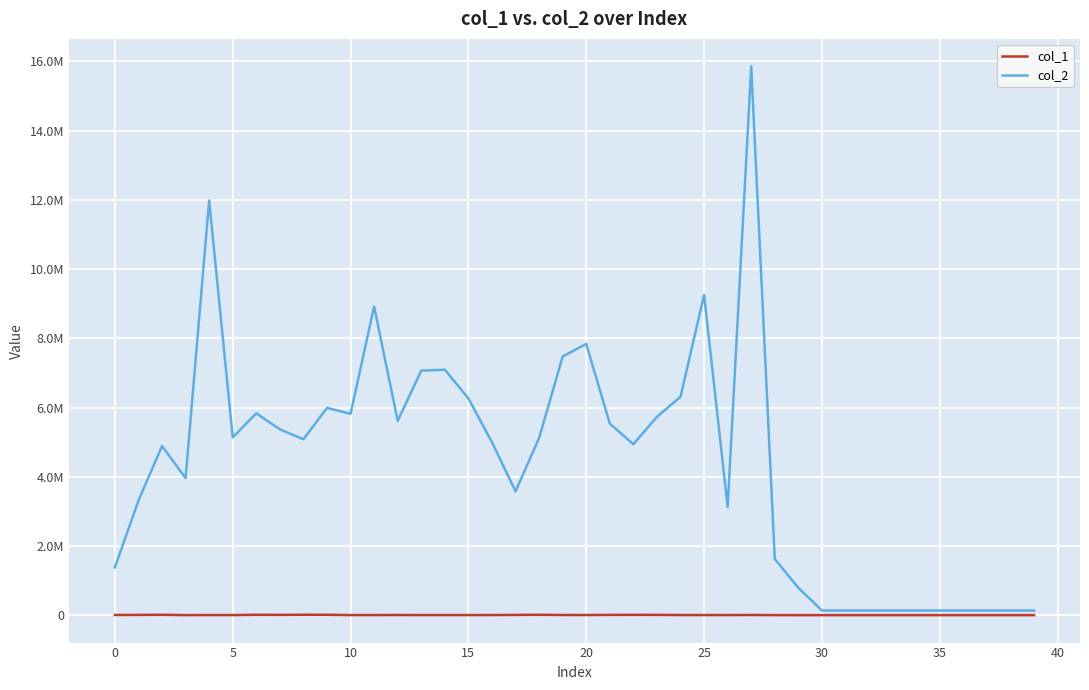

Rank the series by their maximum value, from lowest to highest.

col_1, col_2